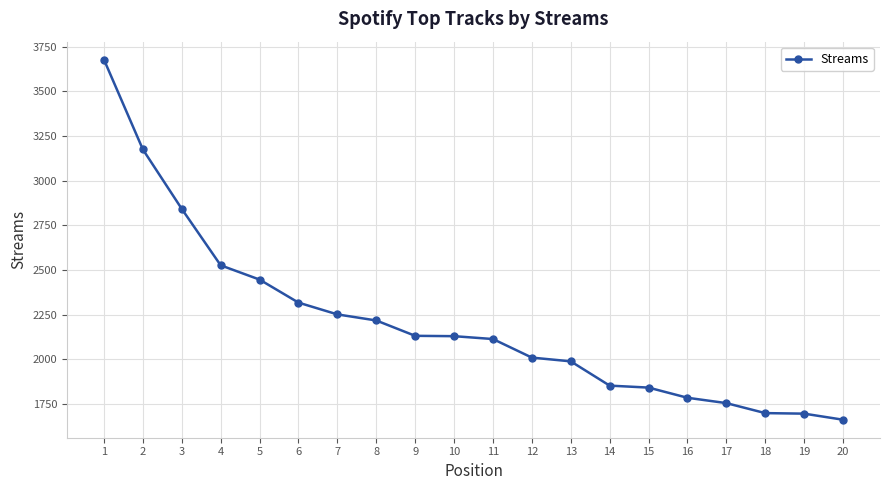

Which label corresponds to the smallest value in the chart?

20